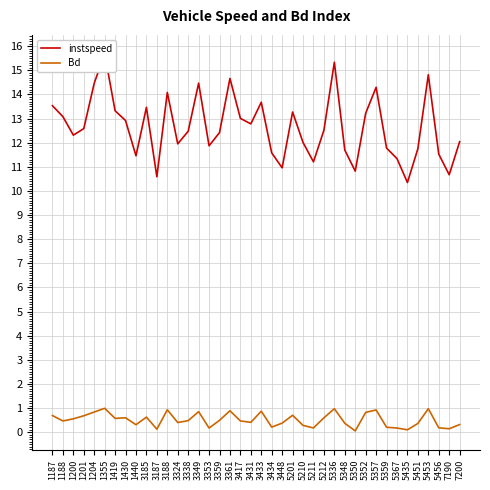

How many lines are shown in the chart?

2